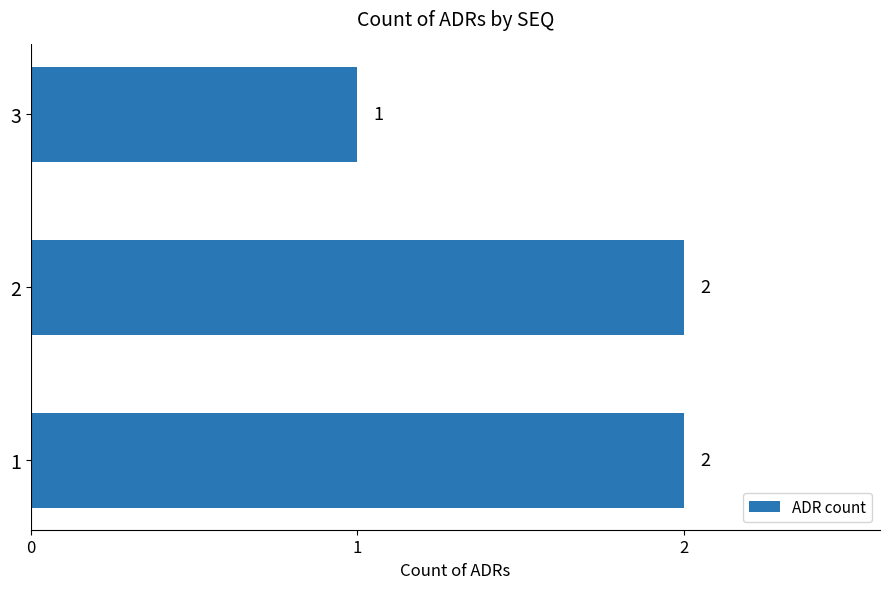

Count the values in the range 1 to 2.

3